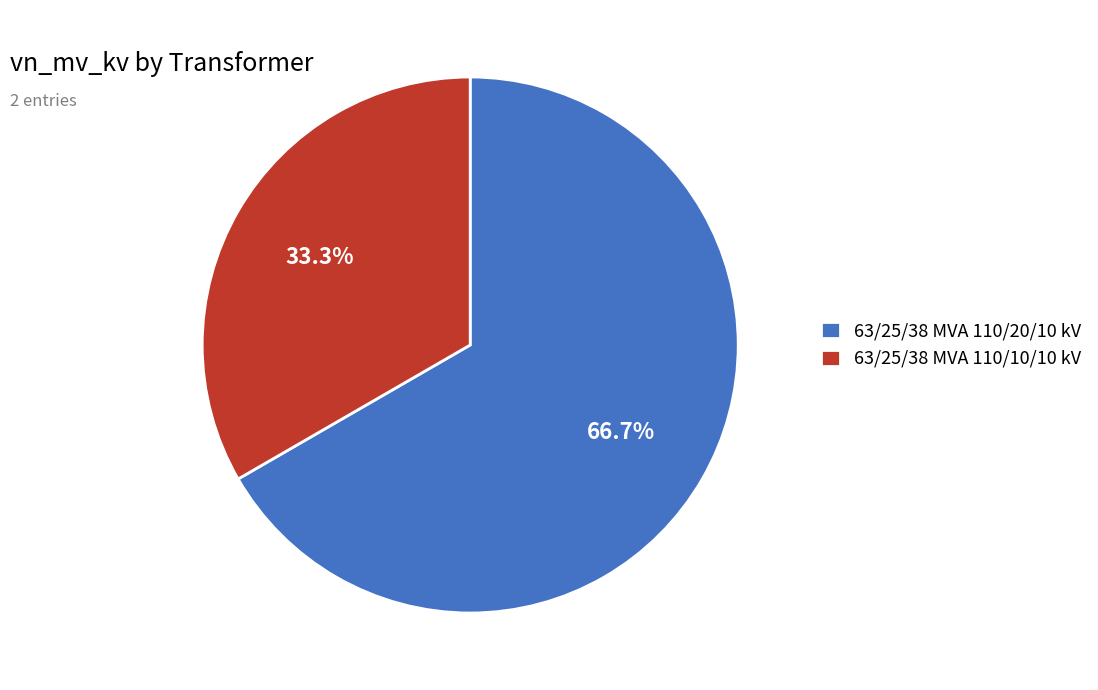

True or false: 63/25/38 MVA 110/20/10 kV accounts for 67% of the total.

True